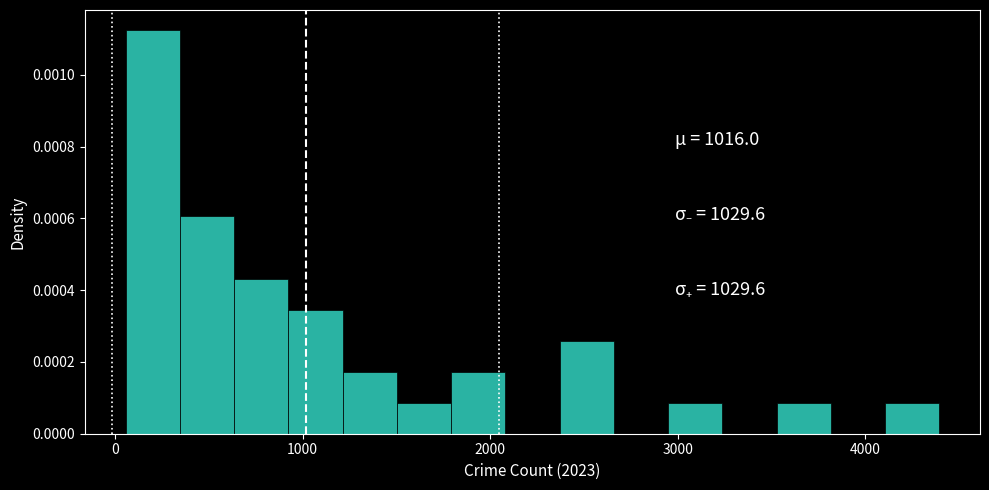

Around what value on the x-axis is the tallest bar? Give the approximate position of its centre, as read against the axis.

200